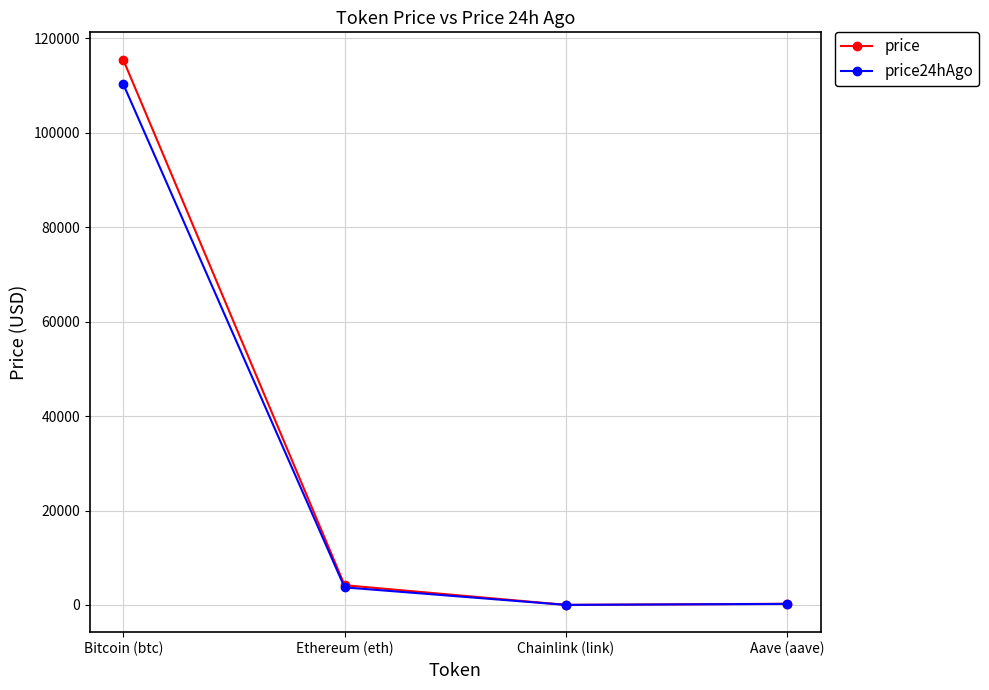

Which category has the highest value across all series?

Bitcoin (btc)